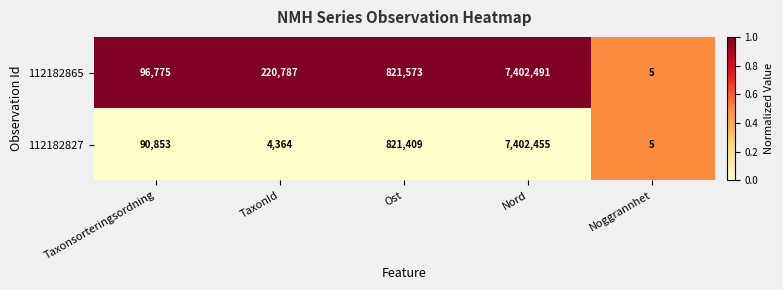

What is the total value across all series at Nord?

14804946